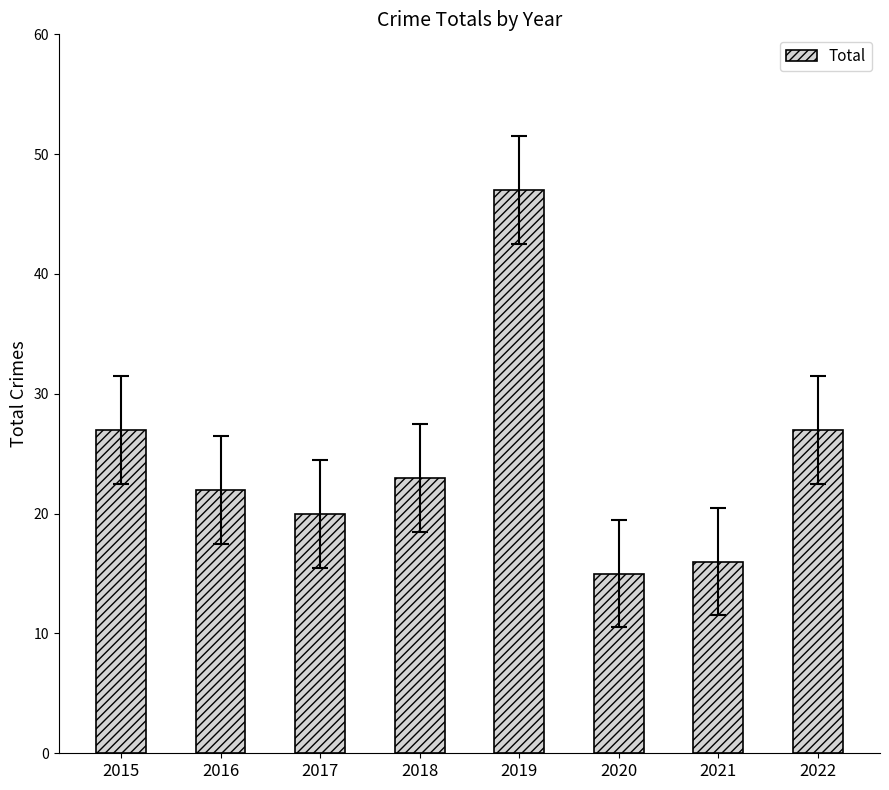

What is the greatest value displayed?

47